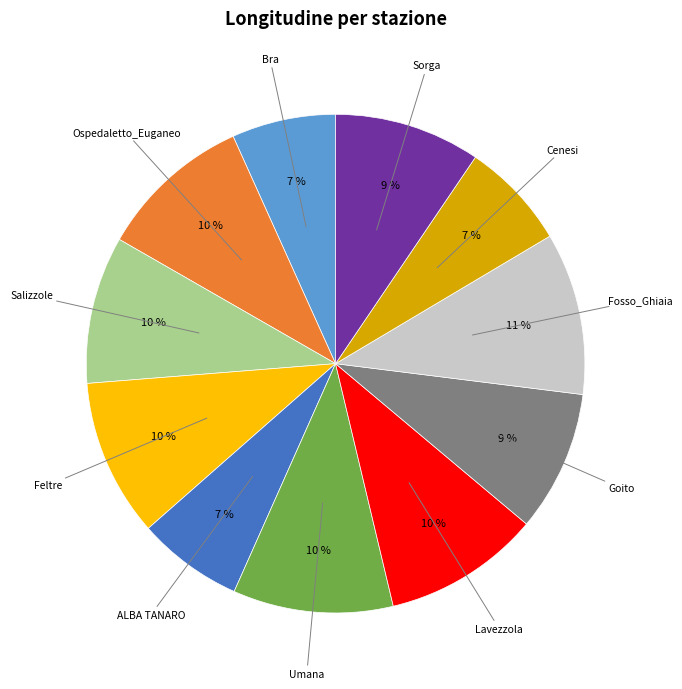

To the nearest percent, what is the difference between the largest and smallest slice percentages?

4%